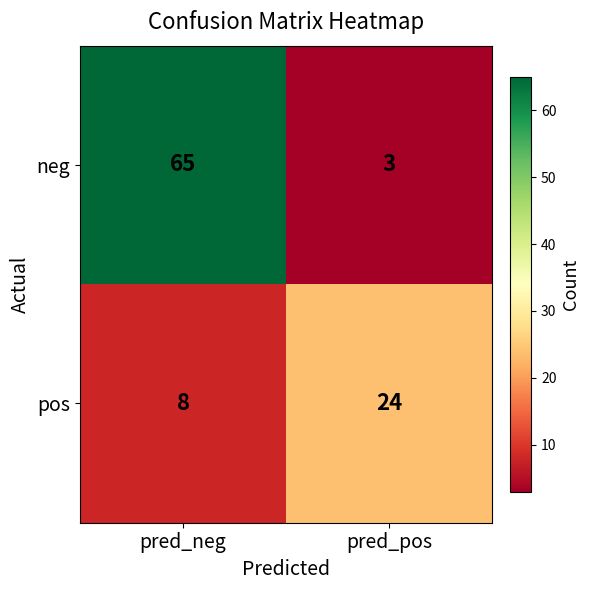

Which series has the largest total across all categories?

neg